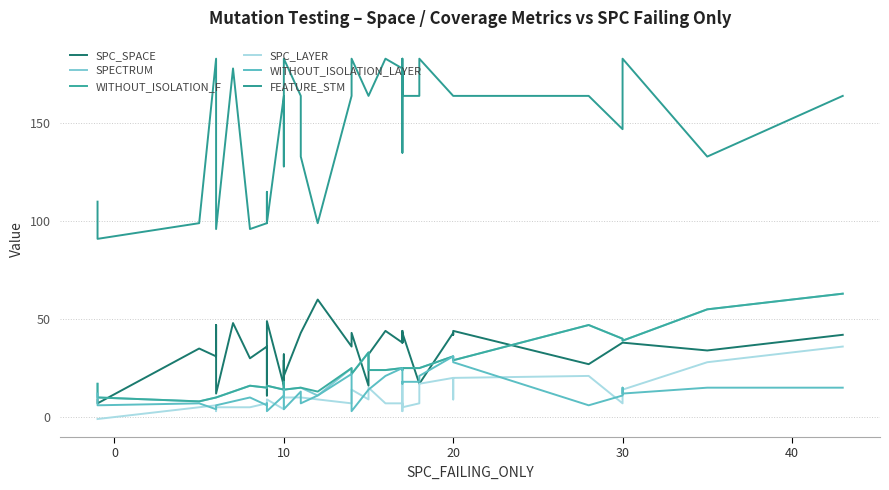

What is the average value of the SPECTRUM series?

23